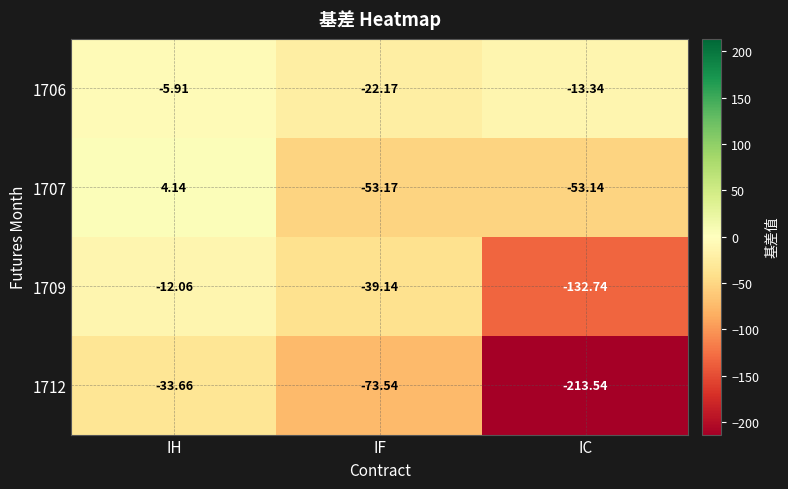

What is the total value across all series at IH?

-47.5